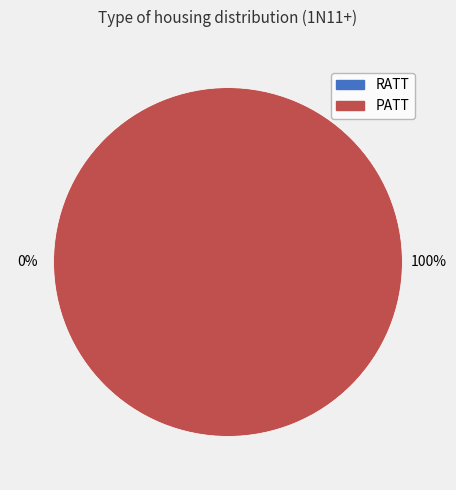

To the nearest percent, what percentage of the pie is PATT?

100%